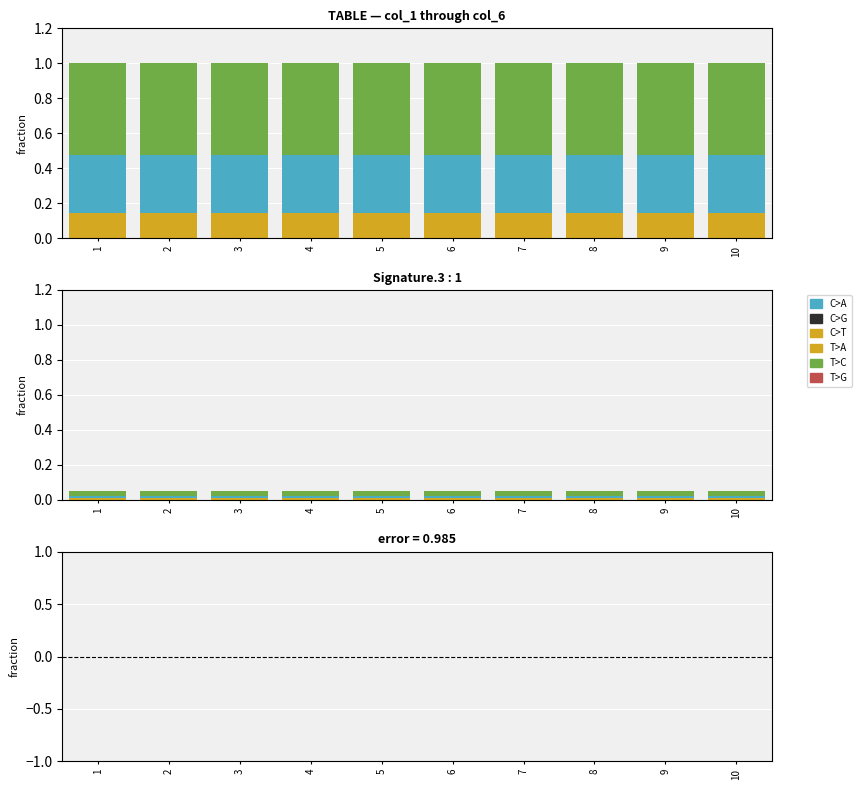

How many distinct data groups are displayed?

6